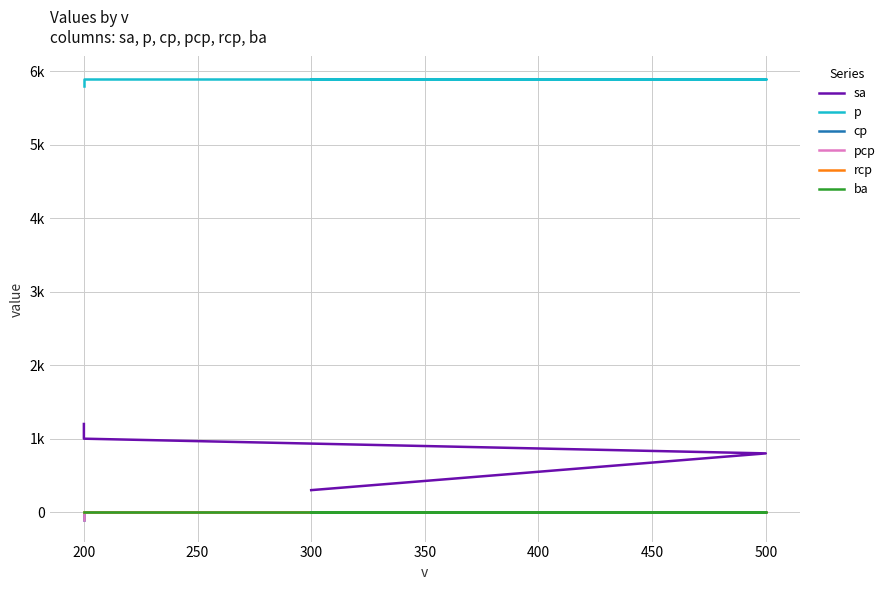

What is the value of the sa point at the 4th from the left?

300